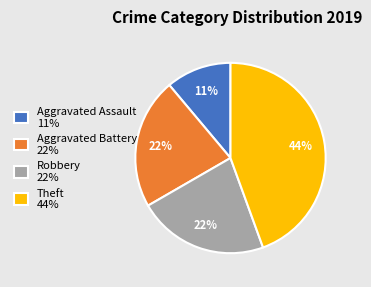

What percentage is the Theft slice, to the nearest percent?

44%